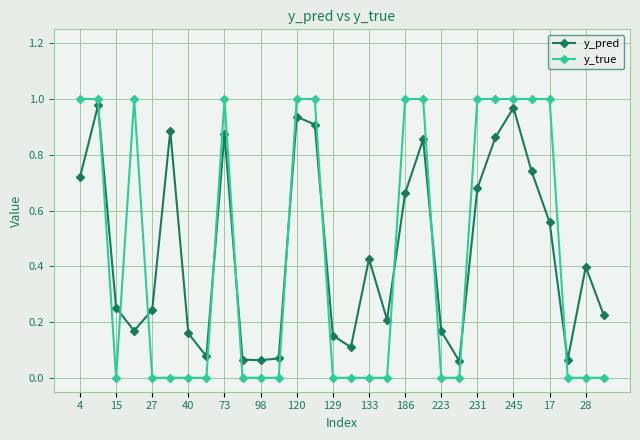

After their last crossing, which series has the higher values: y_pred or y_true?

y_pred